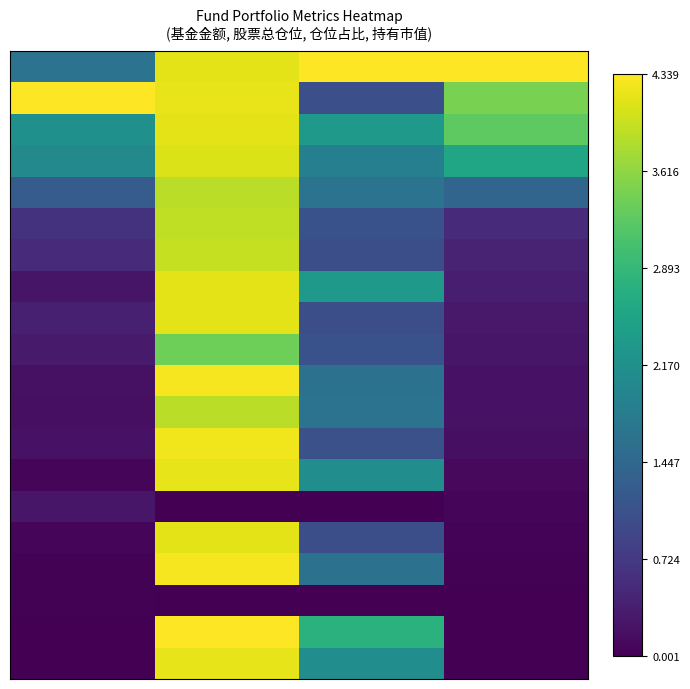

At how many categories does at least one series exceed 0?

16